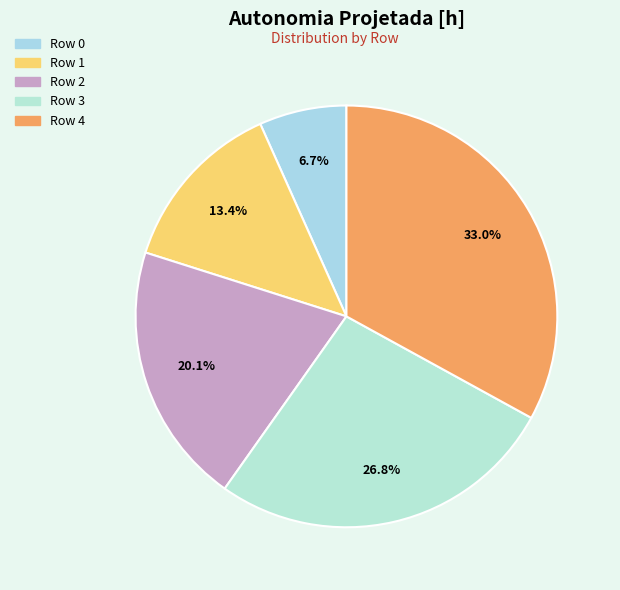

To the nearest percent, what portion does Row 1 represent?

13%